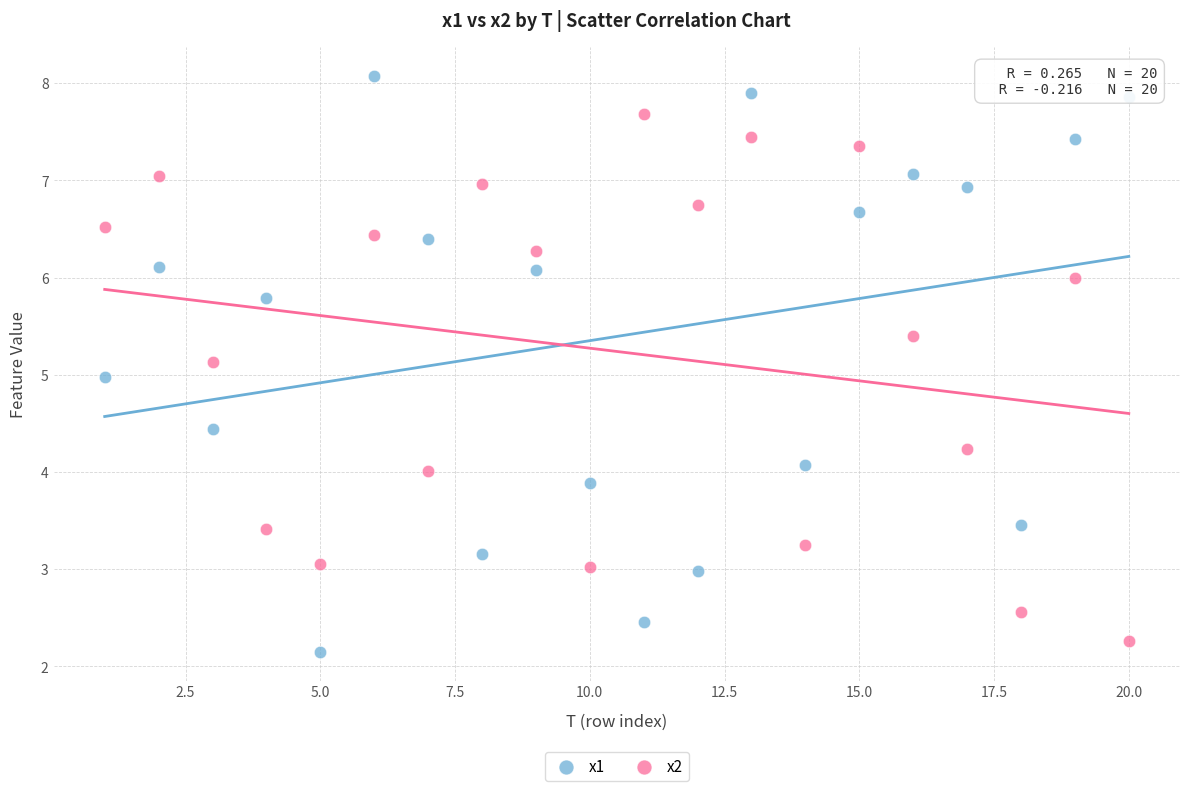

Which series contains the highest Y value?

x1